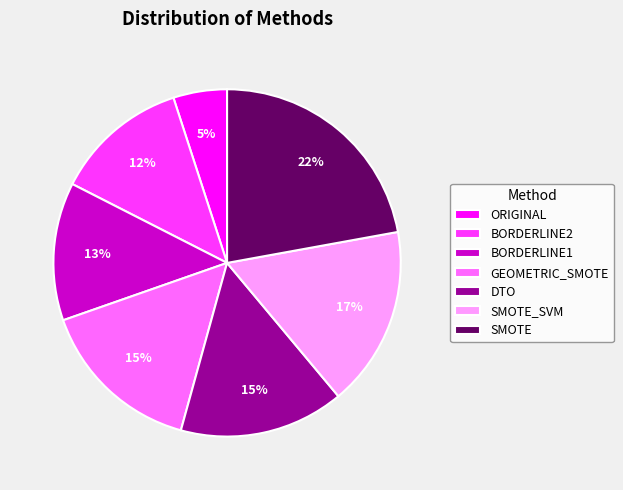

Is it true that DTO is 30% of the pie?

False